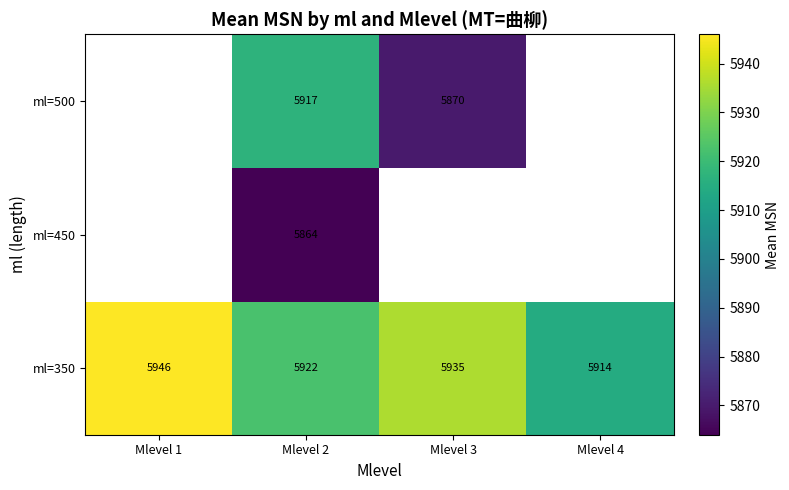

What is the spread (max minus min) of values at Mlevel 2?

58